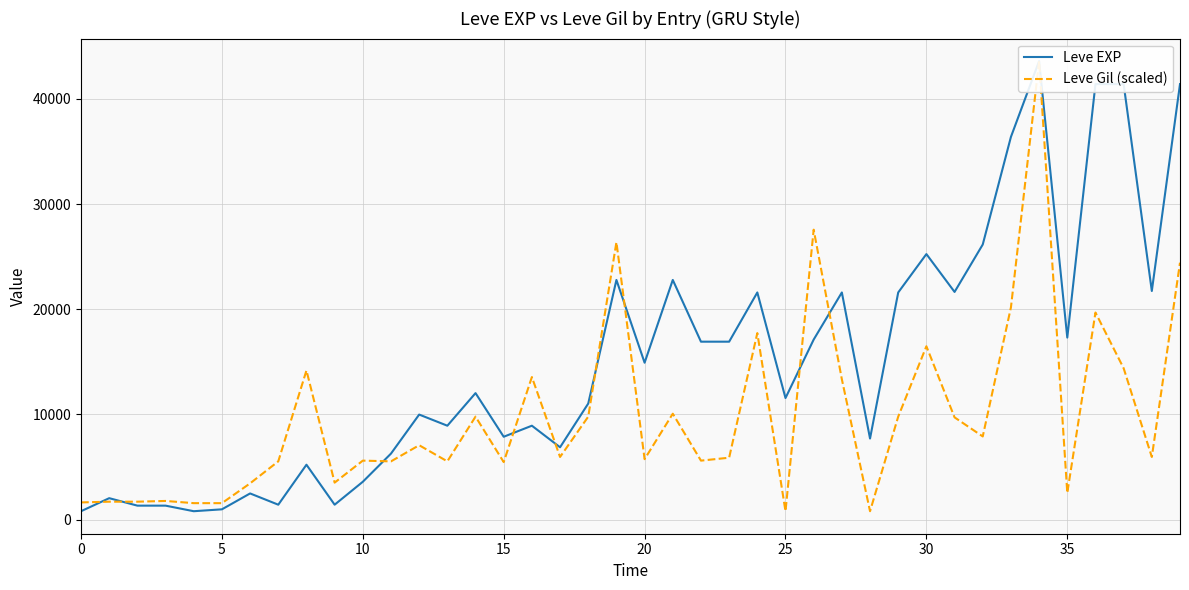

List the series in order of their peak value, lowest first.

Leve EXP, Leve Gil (scaled)